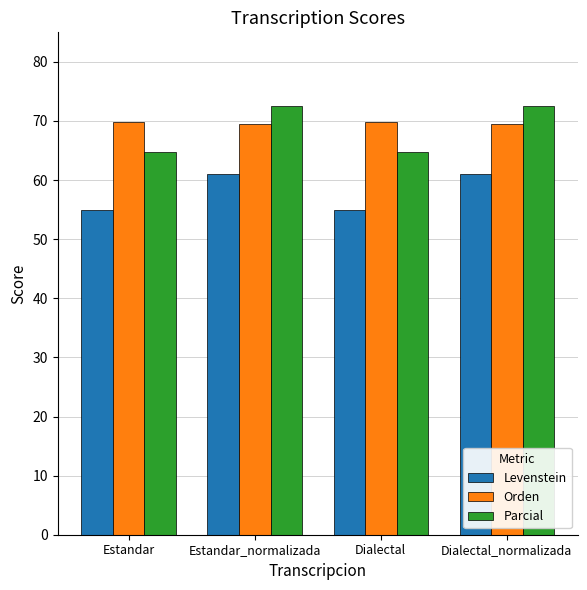

What is the difference between the highest and lowest values at Estandar_normalizada?

11.5